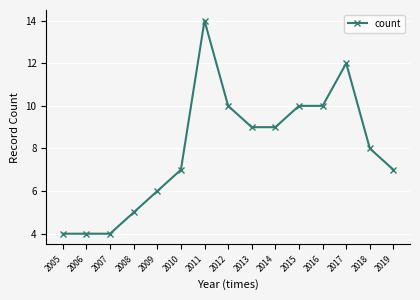

Count the values in the range 5 to 10.

10